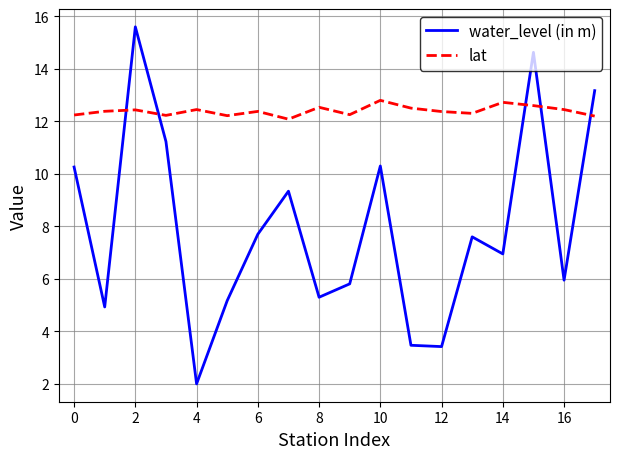

Rank the series by their average value, from highest to lowest.

lat, water_level (in m)